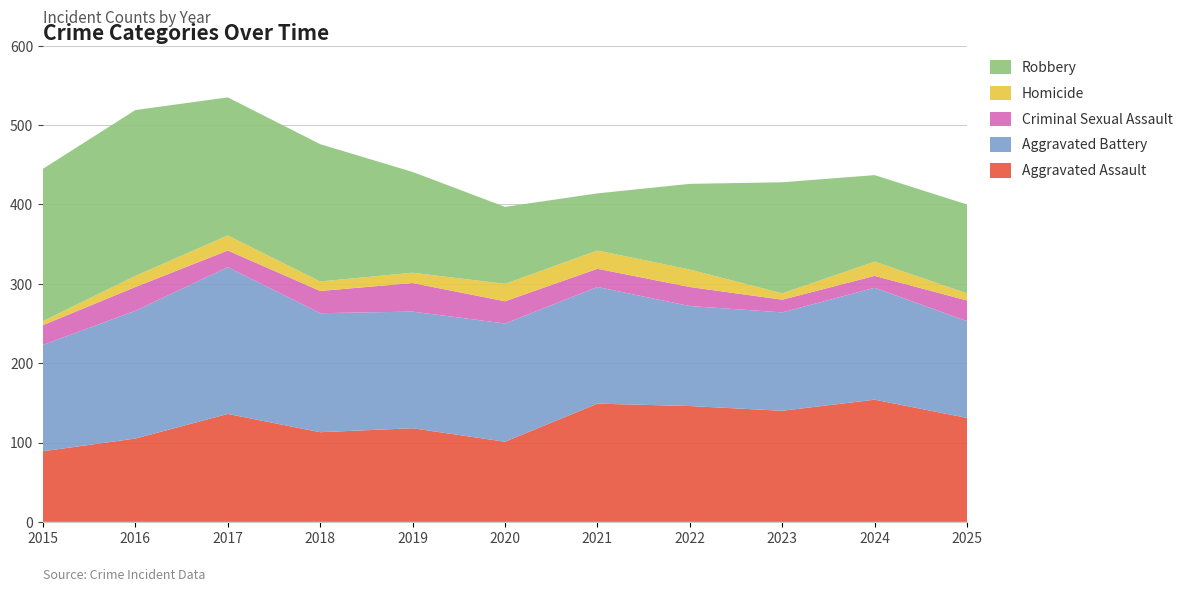

Reading left to right, list all the values displayed in this chart.

Aggravated Assault: 2015=89	2016=105	2017=136	2018=113	2019=118	2020=101	2021=149	2022=146	2023=140	2024=154	2025=131
Aggravated Battery: 2015=134	2016=161	2017=185	2018=150	2019=147	2020=149	2021=147	2022=126	2023=124	2024=141	2025=122
Criminal Sexual Assault: 2015=25	2016=30	2017=21	2018=28	2019=36	2020=28	2021=23	2022=24	2023=16	2024=15	2025=26
Homicide: 2015=5	2016=14	2017=19	2018=12	2019=13	2020=22	2021=23	2022=22	2023=8	2024=18	2025=9
Robbery: 2015=192	2016=209	2017=174	2018=173	2019=127	2020=97	2021=72	2022=108	2023=140	2024=109	2025=112